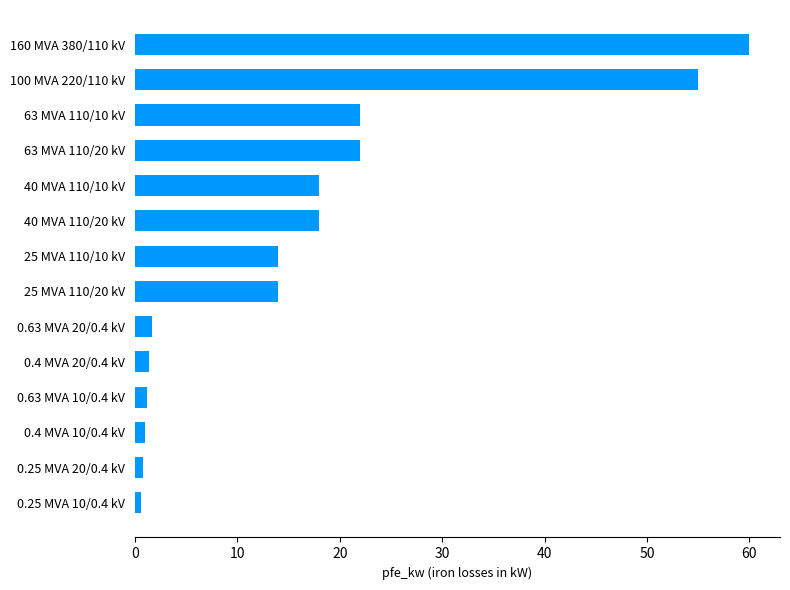

How many distinct data groups are displayed?

1